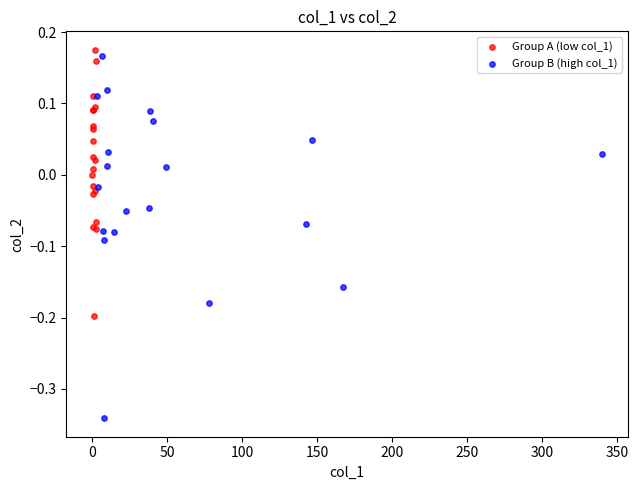

Which series has the widest spread of Y values?

Group B (high col_1)